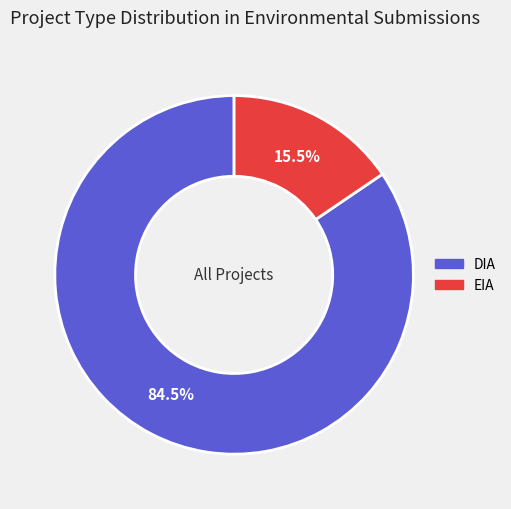

How many slices are in this pie chart?

2